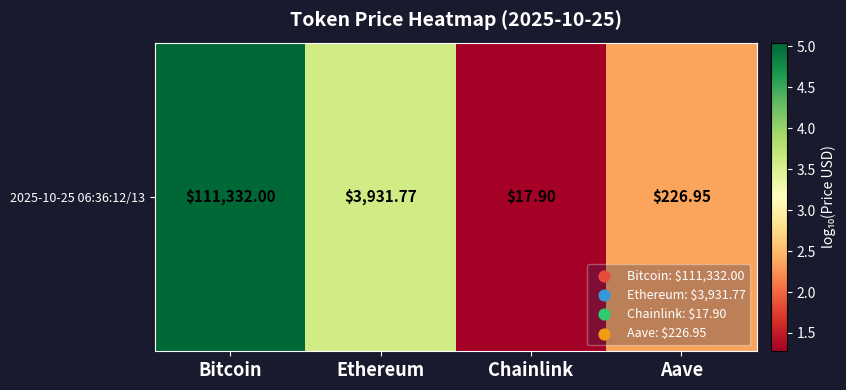

How many series are shown in this chart?

1